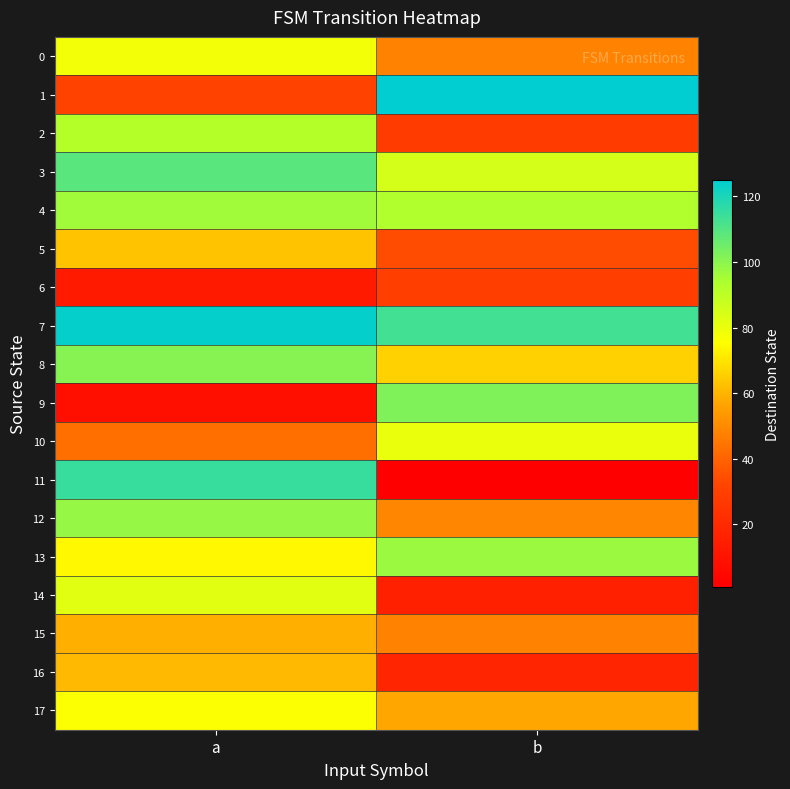

Which series has the largest total across all categories?

7